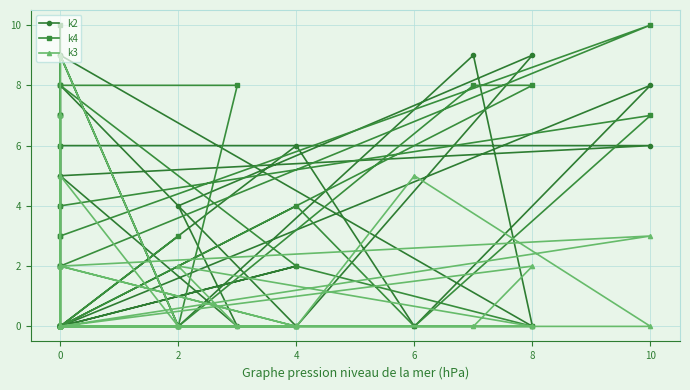

Between which two adjacent categories do k2 and k3 first intersect?

4 and 0